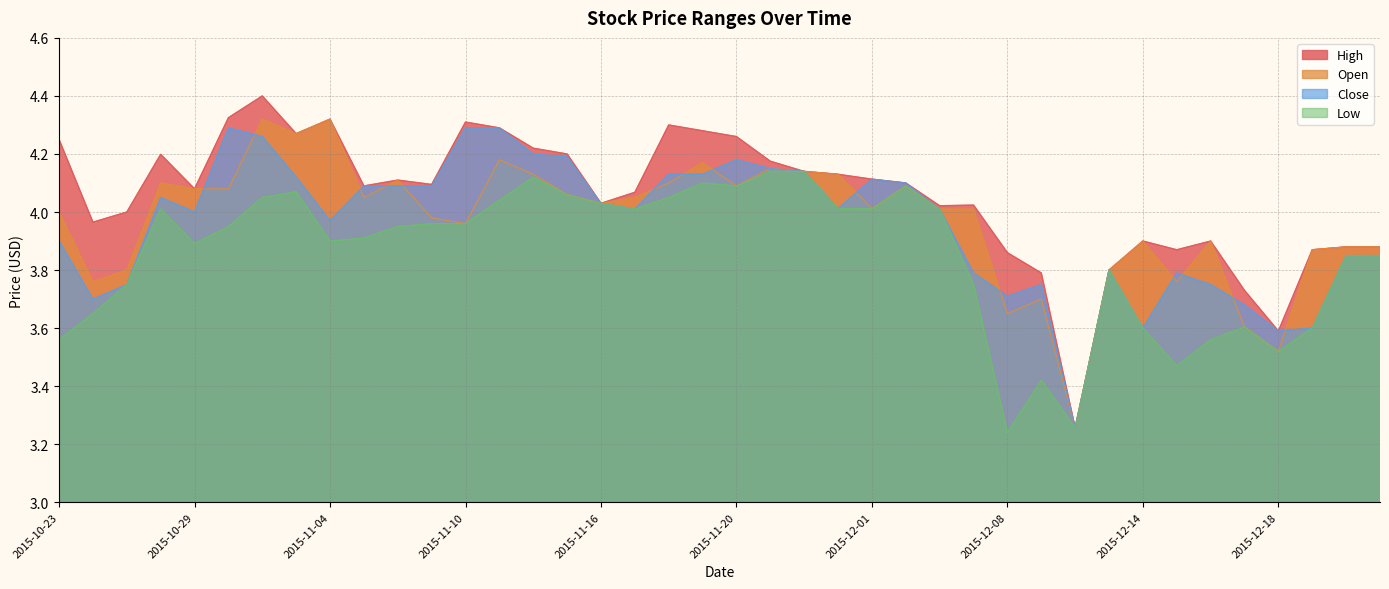

Does the chart display data point markers on the line(s)?

No